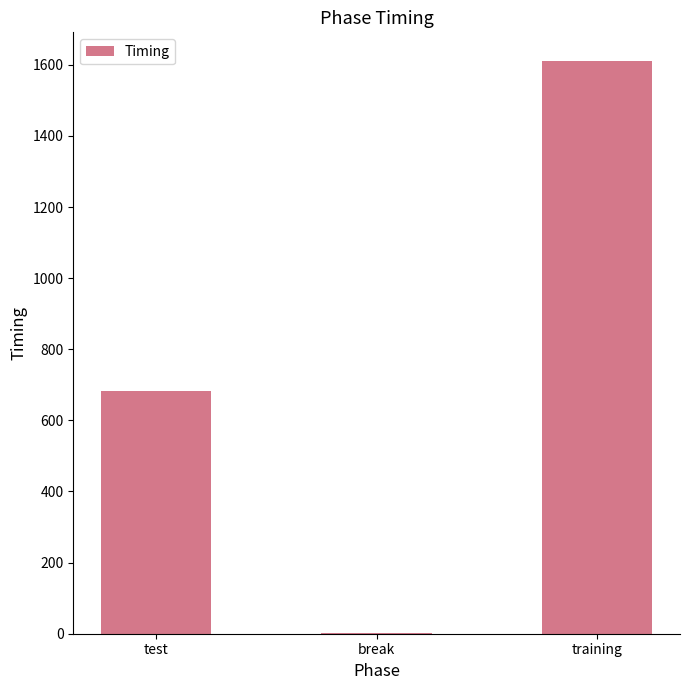

Which label corresponds to the largest value in the chart?

training